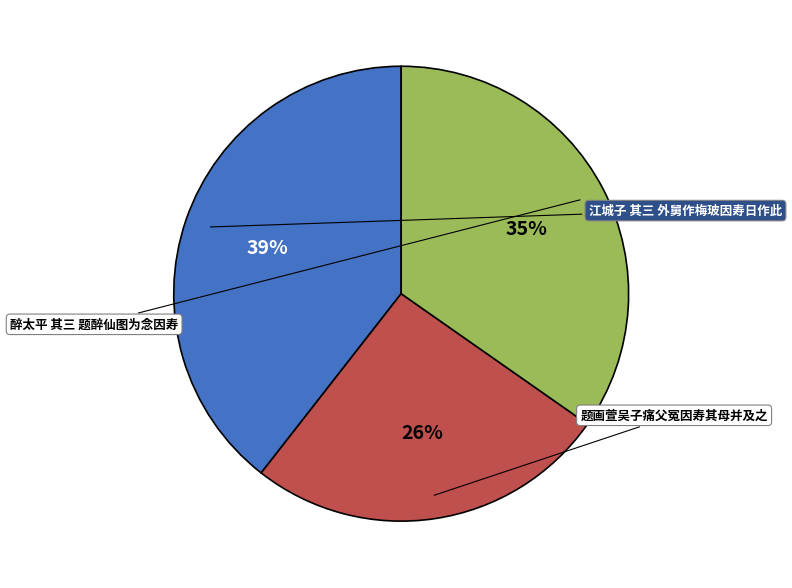

Is there a majority slice in this chart?

No